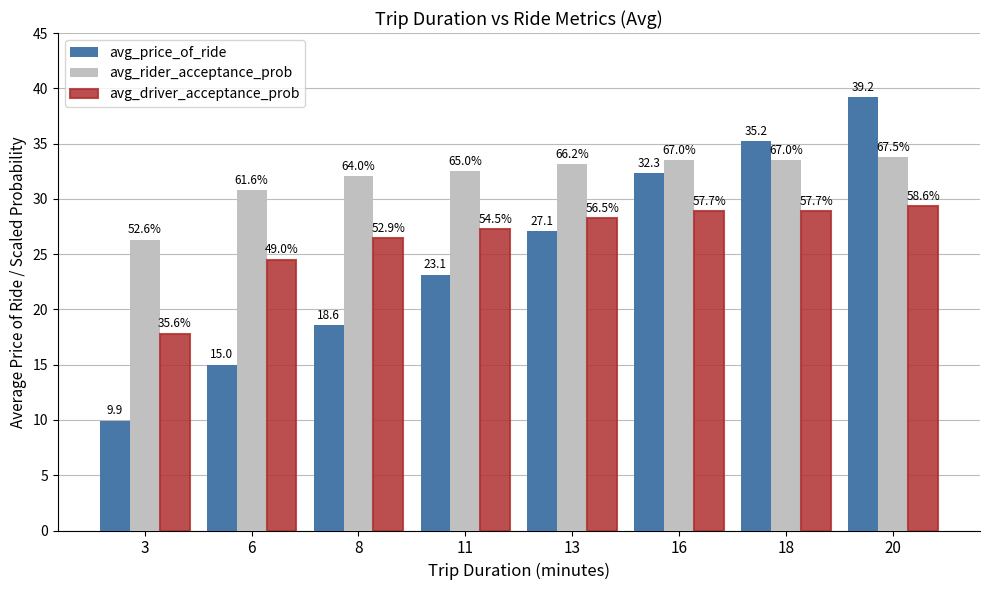

What is the total value across all series at 11?

82.9